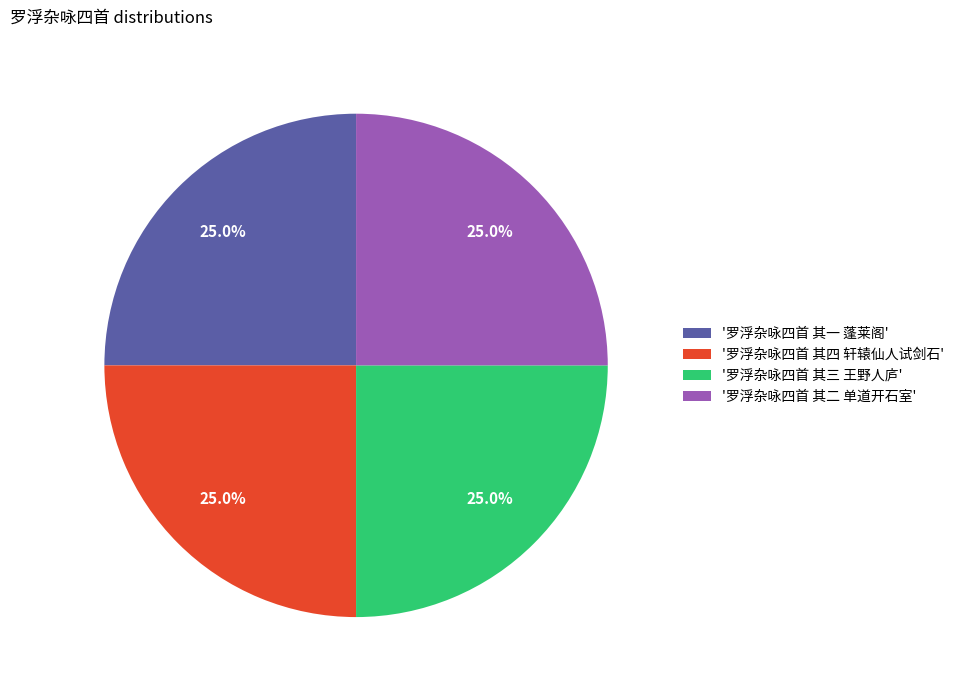

Approximately how many times larger is the value at '罗浮杂咏四首 其四 轩辕仙人试剑石' compared to '罗浮杂咏四首 其二 单道开石室'?

1.0